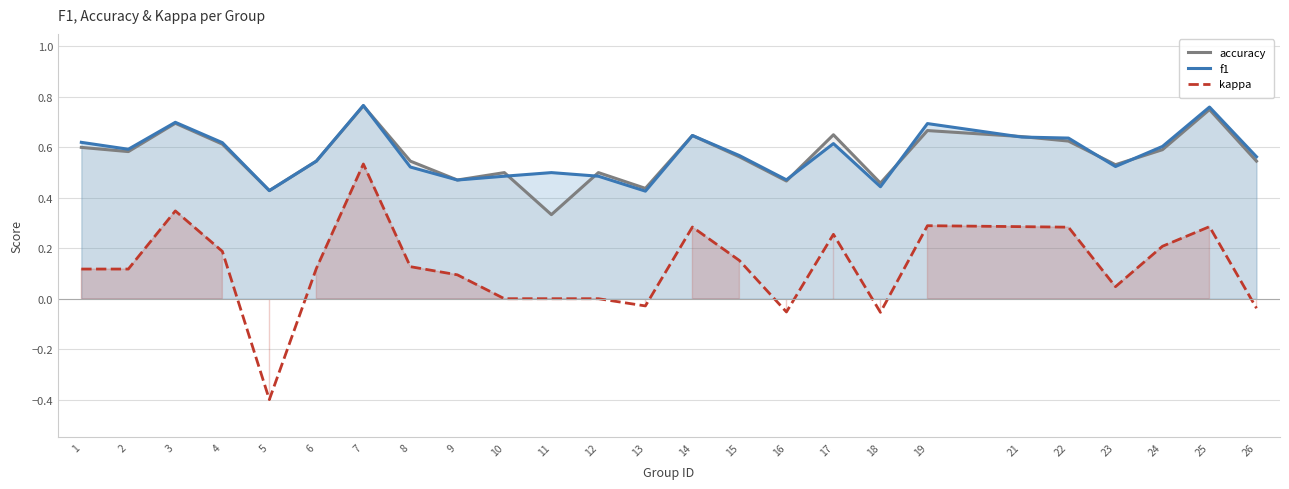

Which series changed the most between 10 and 24?

kappa